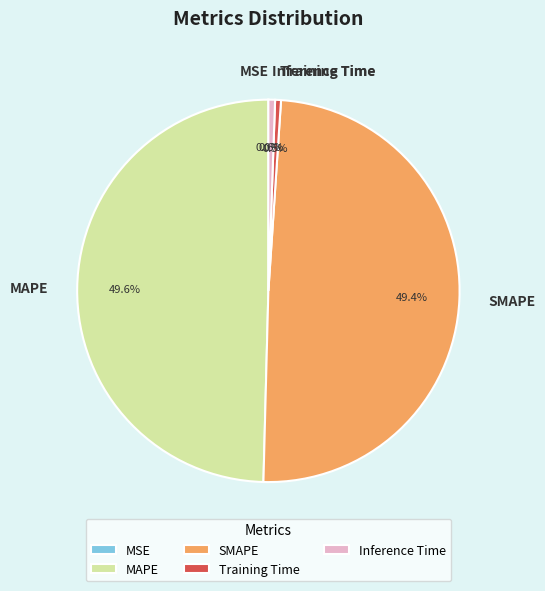

True or false: MAPE accounts for 50% of the total.

True